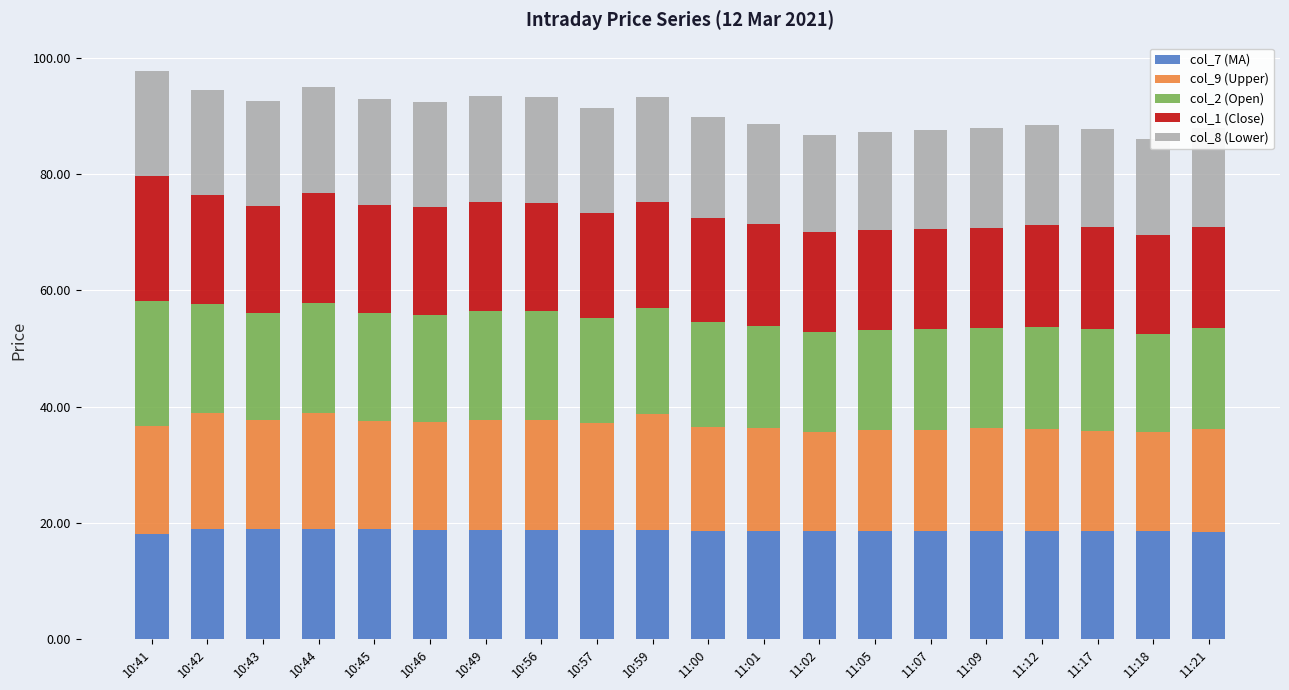

Which series changed the most between 10:42 and 10:59?

col_2 (Open)